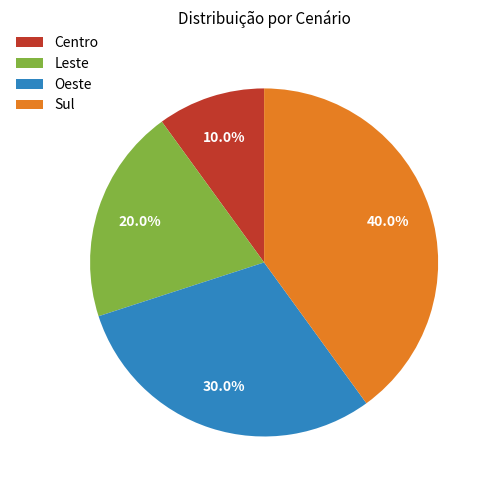

Between Oeste and Centro, which is larger?

Oeste